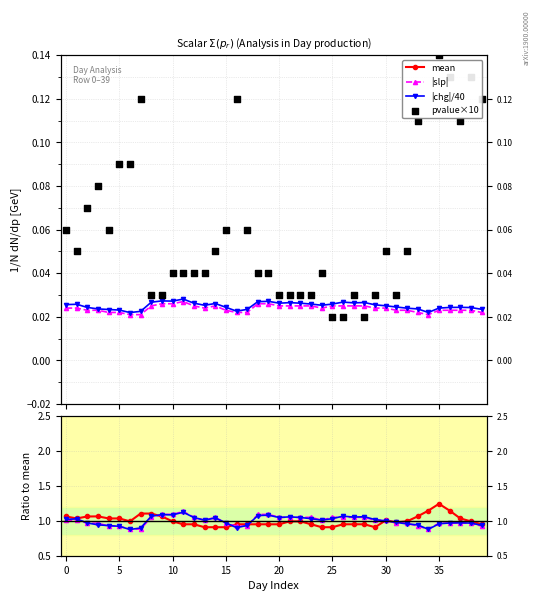

Which series reaches the minimum Y coordinate?

pvalue